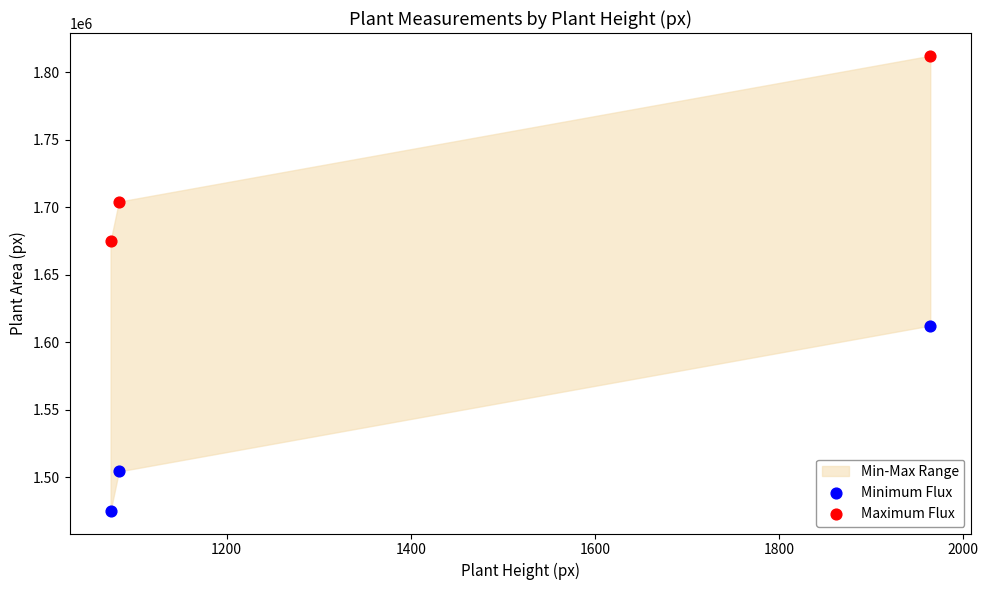

Which series reaches the minimum Y coordinate?

Minimum Flux